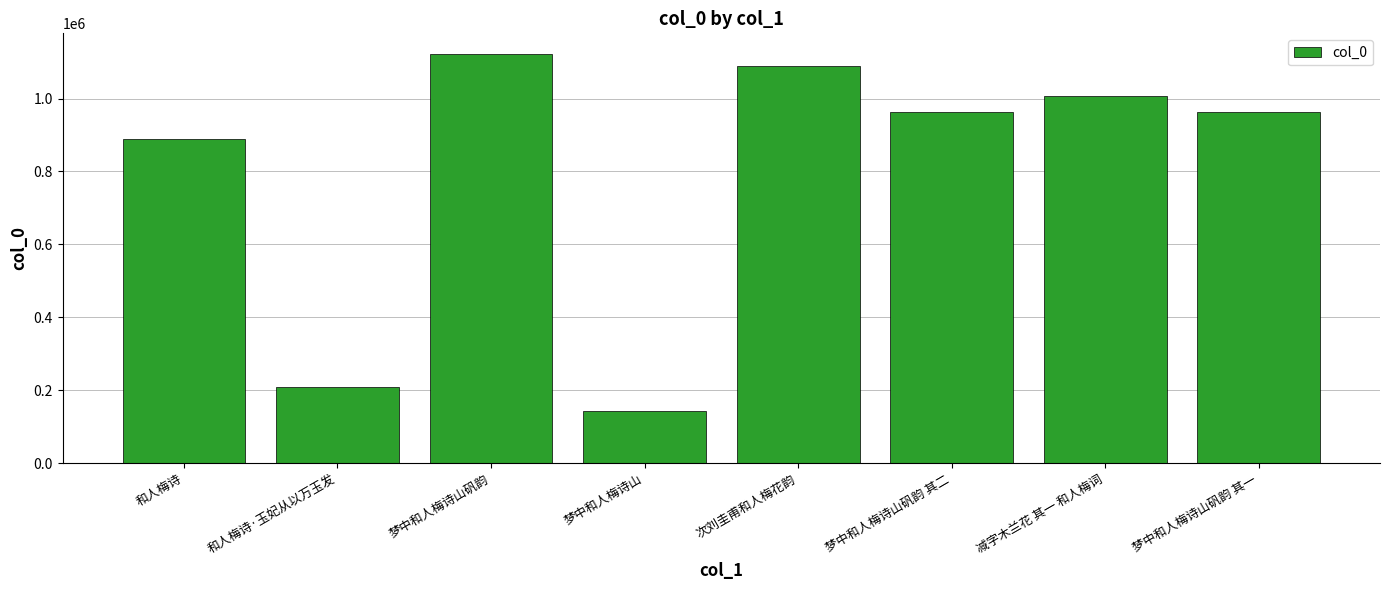

What is the label of the 8th bar from the right?

和人梅诗